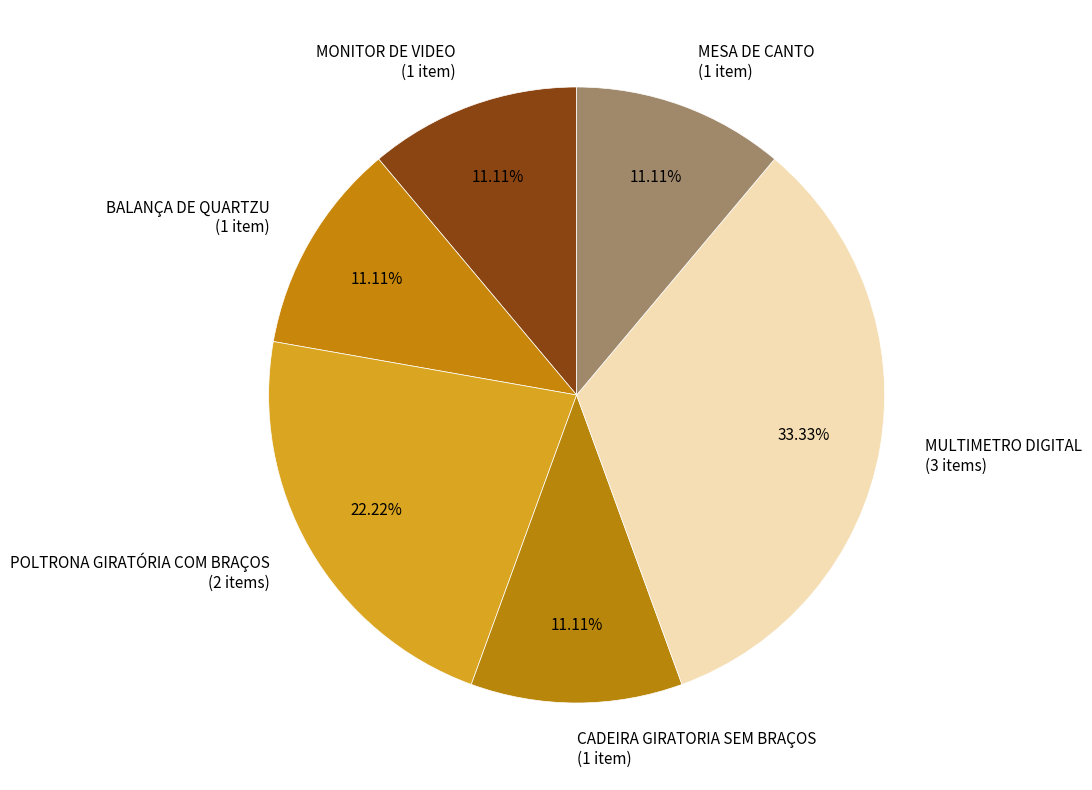

Is it true that MESA DE CANTO is 11% of the pie?

True